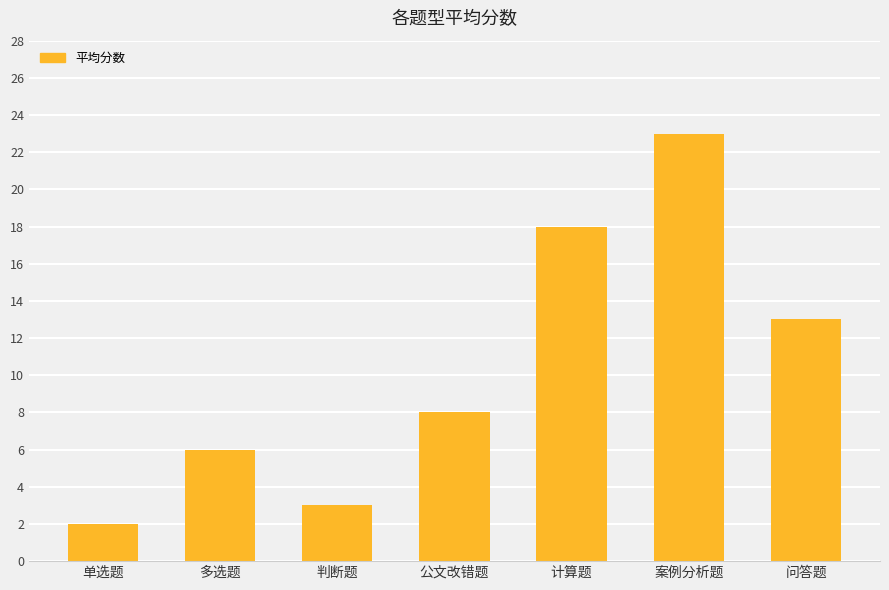

Reading left to right, extract all data points from this chart.

单选题=2	多选题=6	判断题=3	公文改错题=8	计算题=18	案例分析题=23	问答题=13